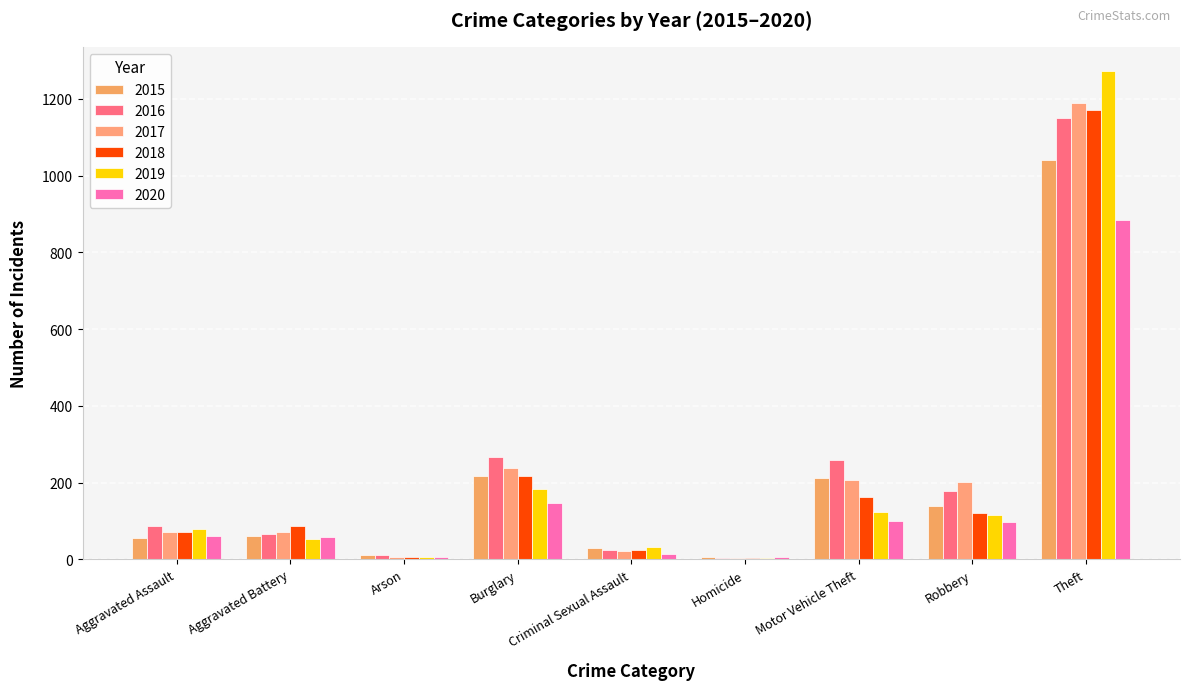

How many series are shown in this chart?

6